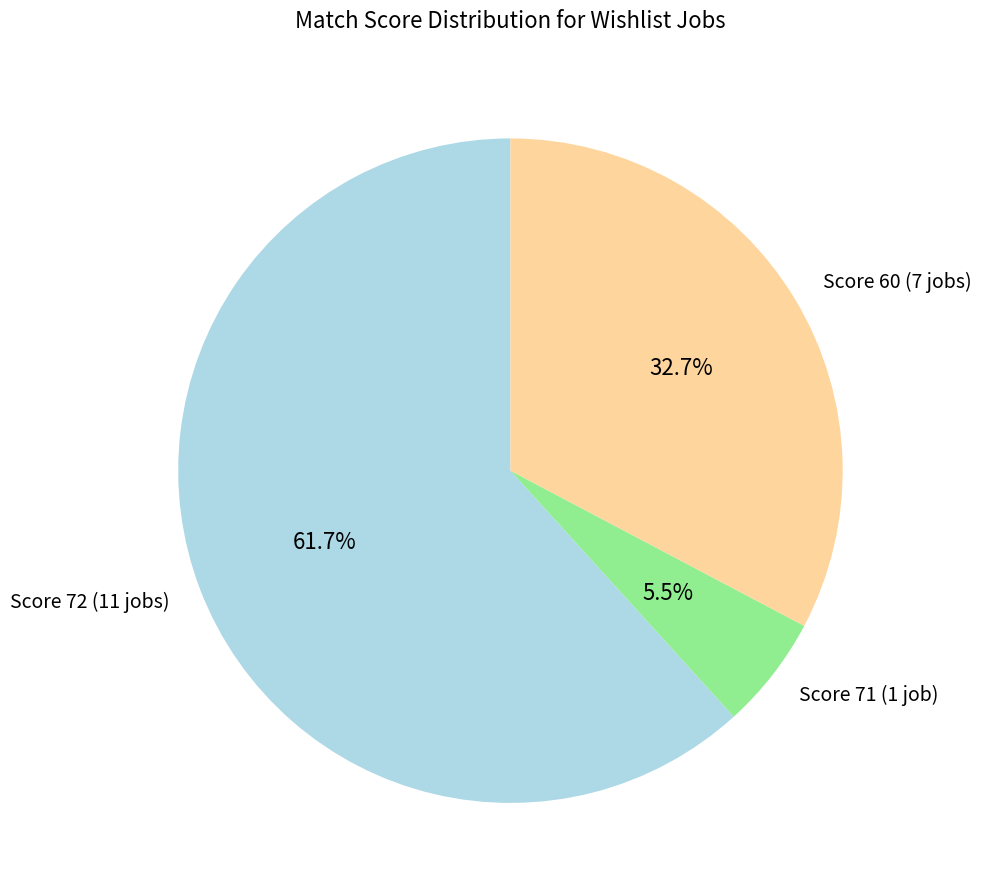

Between Score 71 (1 job) and Score 72 (11 jobs), which is larger?

Score 72 (11 jobs)